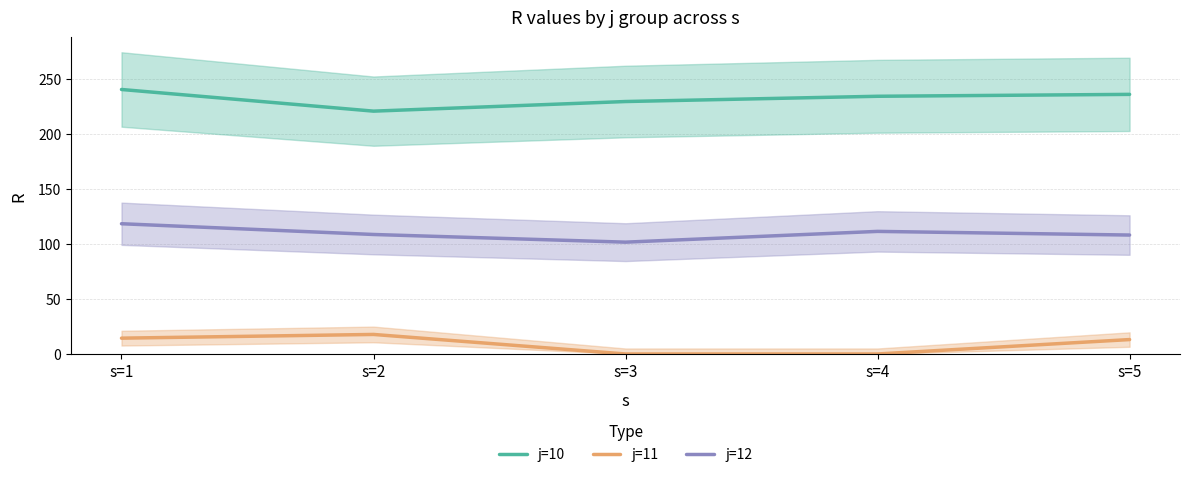

Which series has the largest total across all categories?

j=10